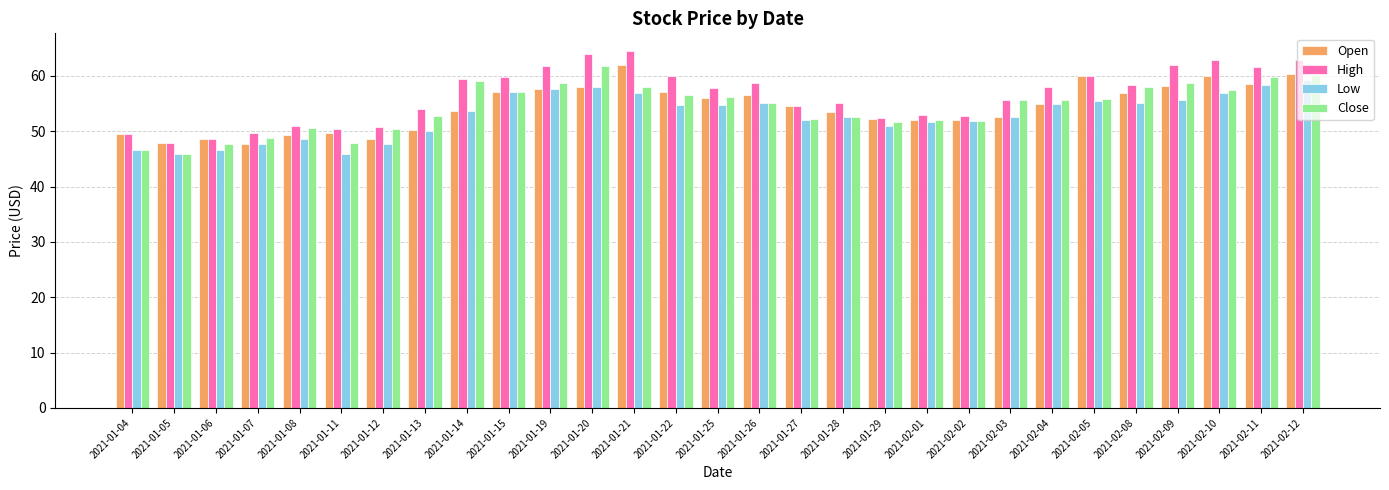

How many groups of bars are there?

29